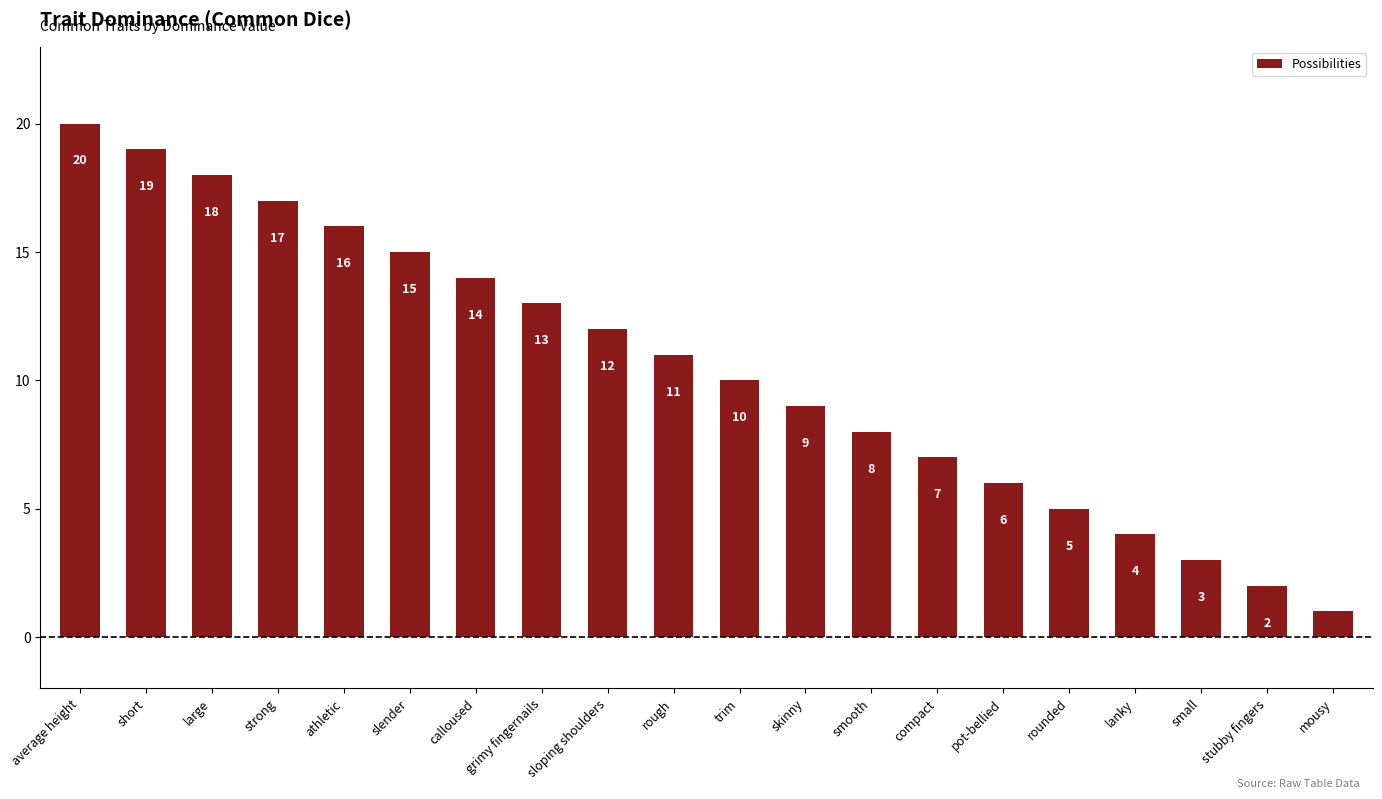

What is the approximate value at average height?

20